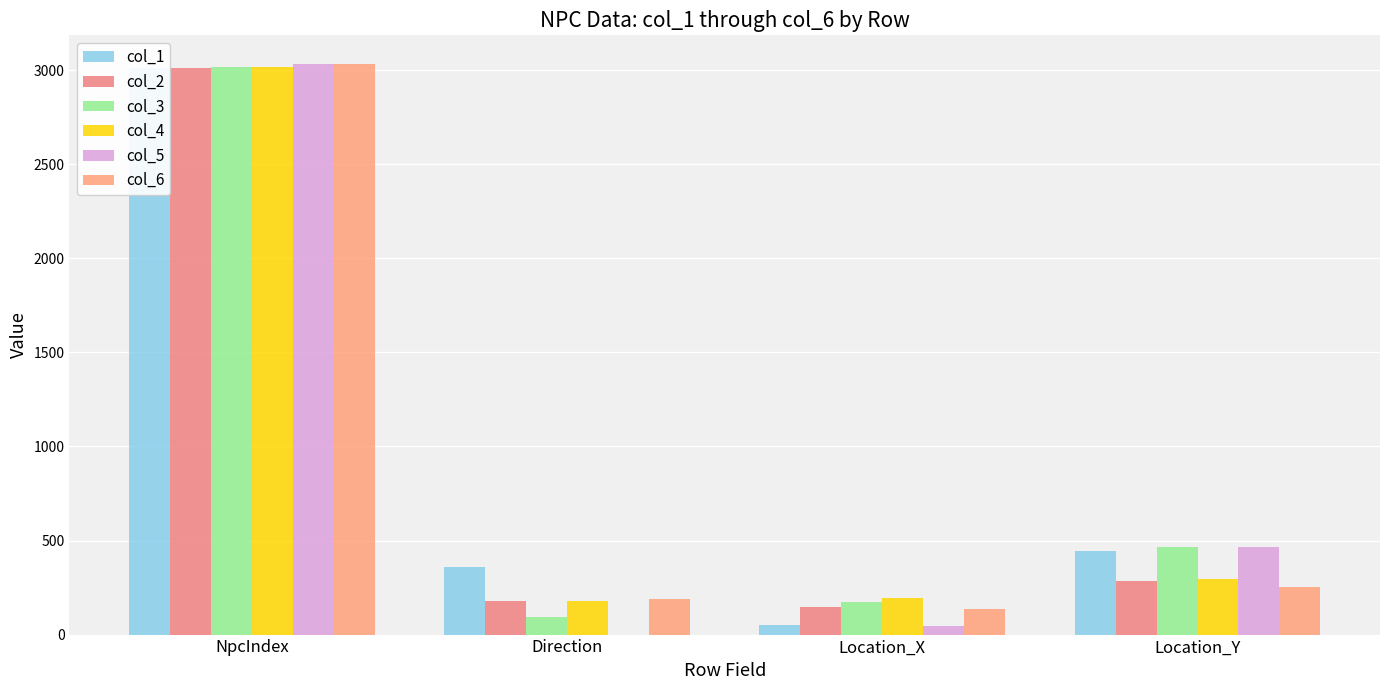

Reading left to right, list all the values displayed in this chart.

col_1: 3013.0	360.0	50.5	443.6
col_2: 3014.0	179.0	145.5	286.6
col_3: 3015.0	91.0	170.6	463.5
col_4: 3016.0	180.0	194.5	297.4
col_5: 3033.0	0.0	45.7	467.3
col_6: 3034.0	190.0	135.6	254.0